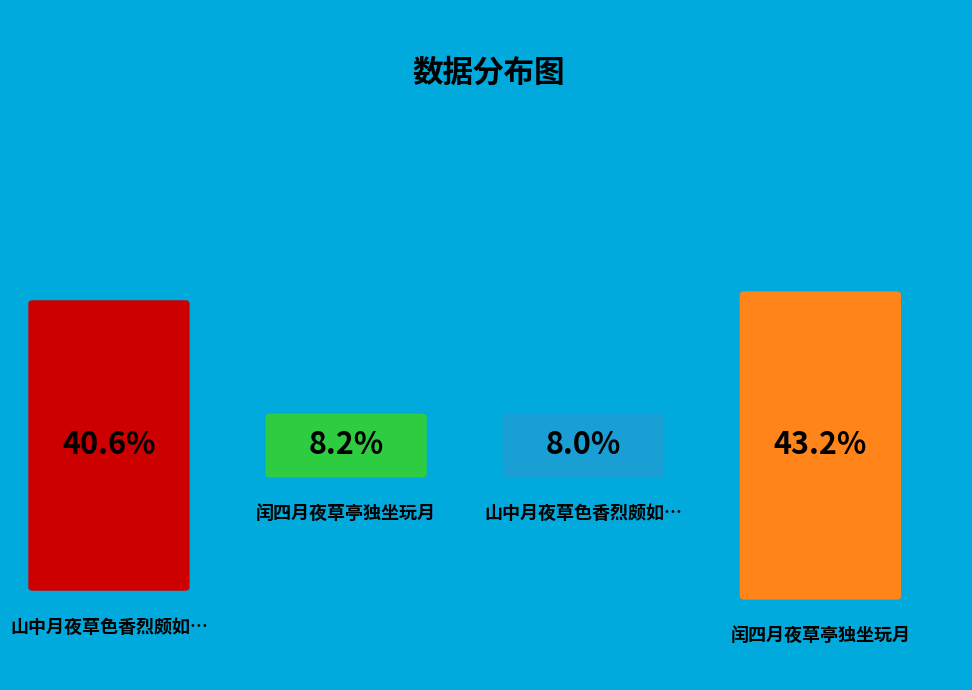

How many slices are in this pie chart?

4